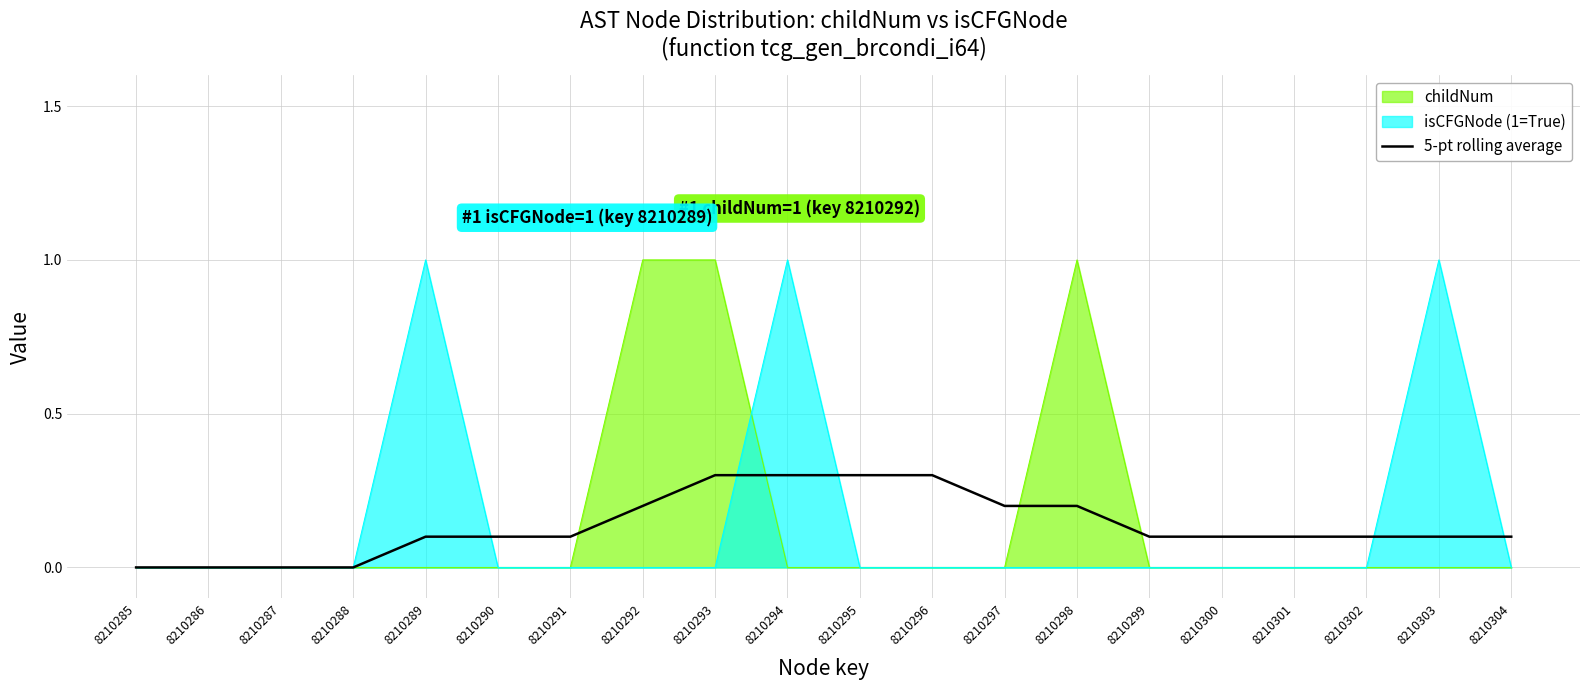

What is the greatest value displayed?

1.0